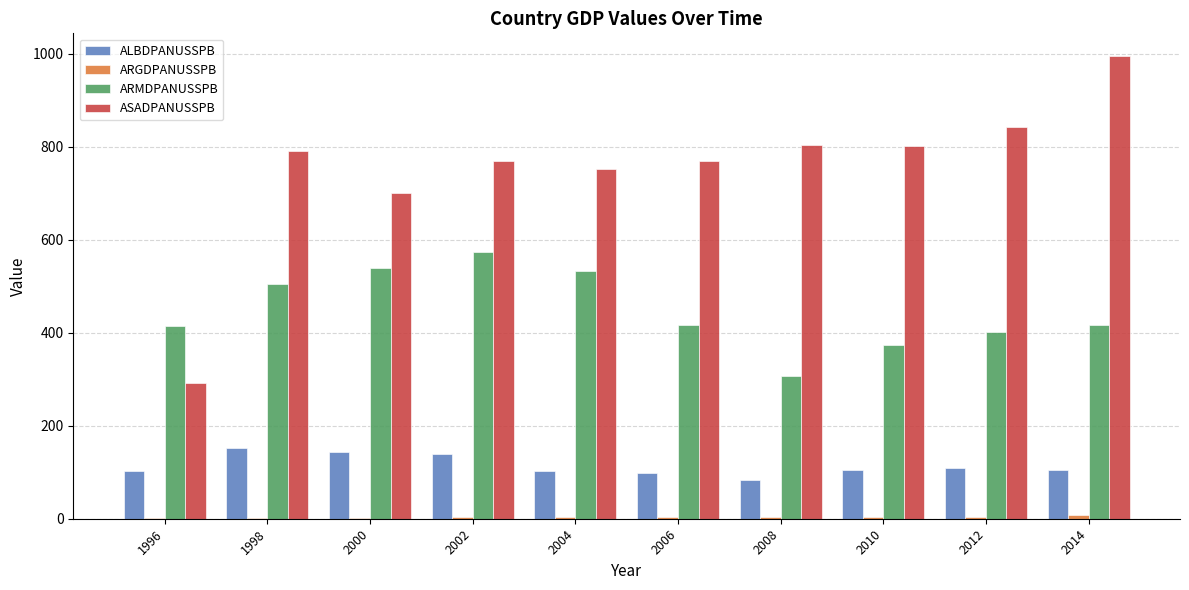

Which series has the largest range (max minus min)?

ASADPANUSSPB